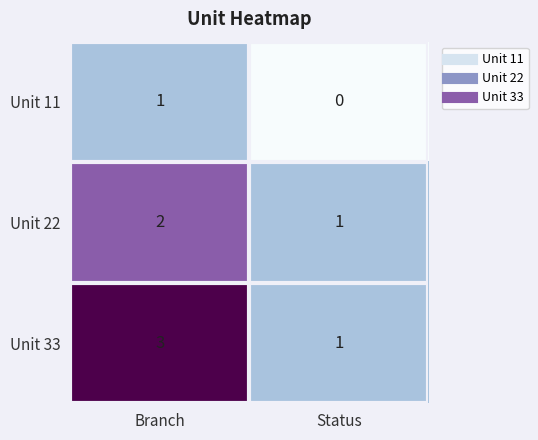

What is the difference between the highest and lowest values at Branch?

2